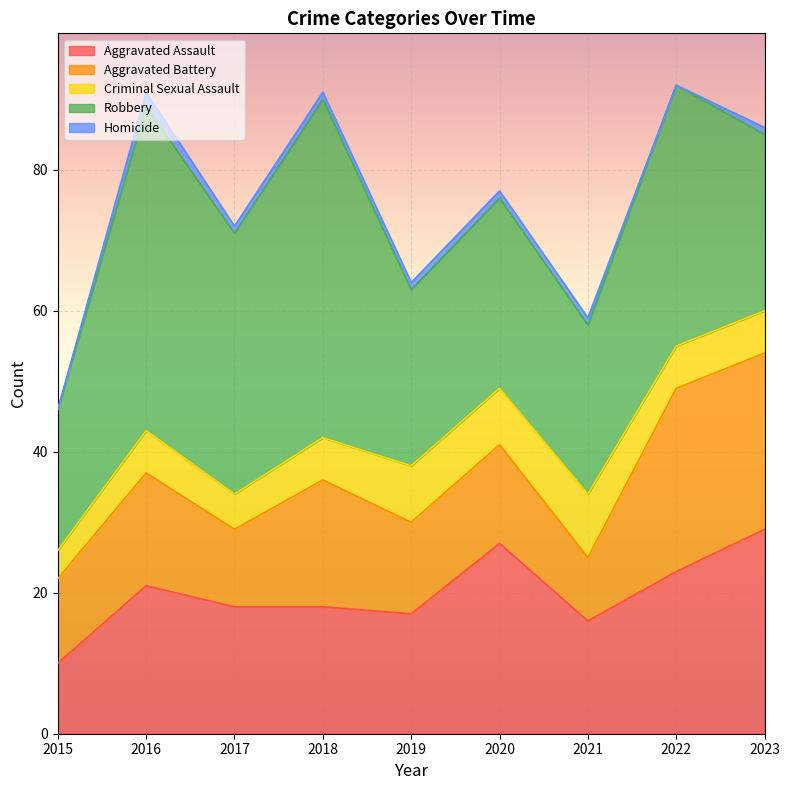

Read the Robbery value at 2020, to the nearest 10.

30